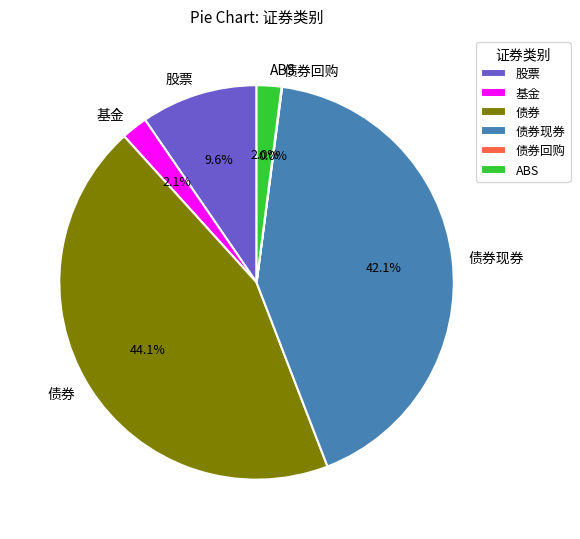

To the nearest percent, what percentage of the pie is 股票?

10%